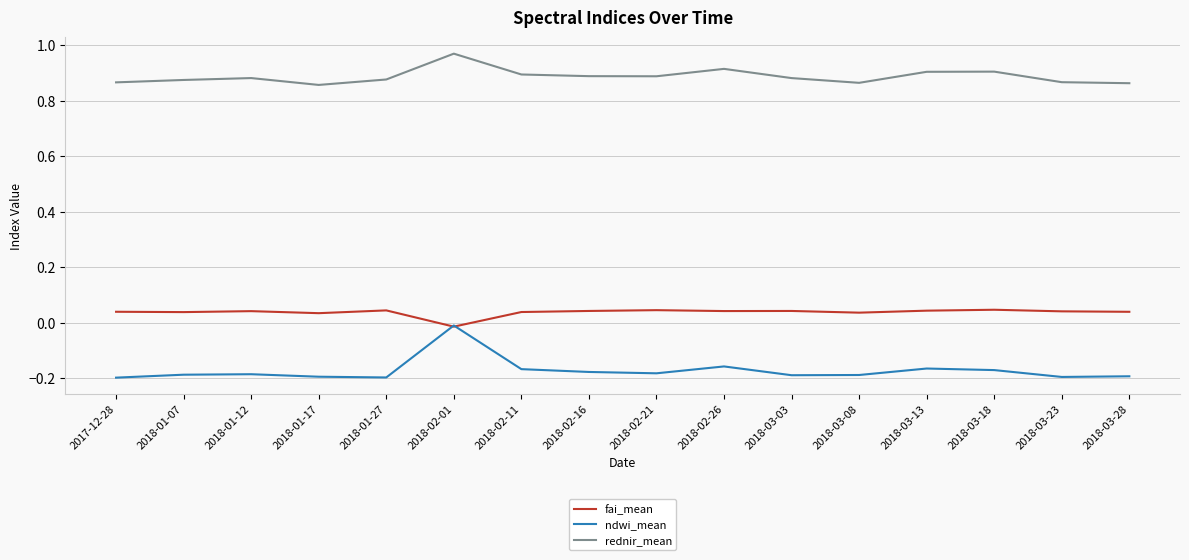

True or false: fai_mean has a value of 0.0 at 2017-12-28.

True